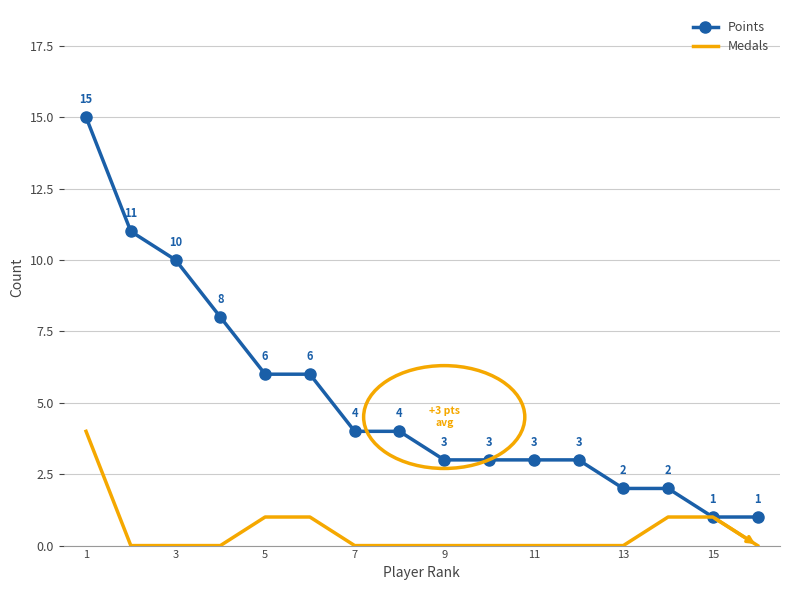

Which series has the widest spread of values?

Points